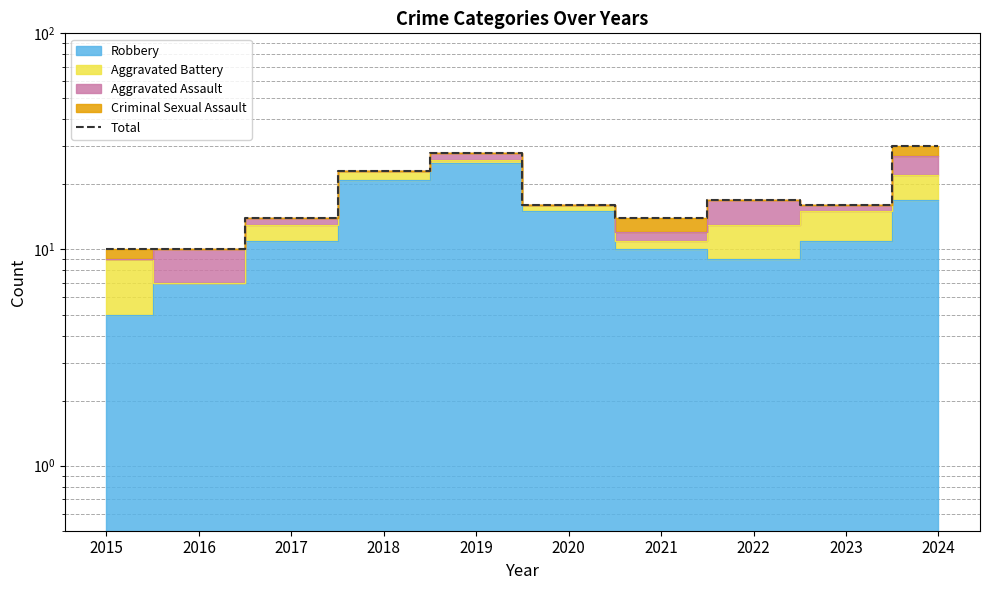

How many data points are above 16?

4